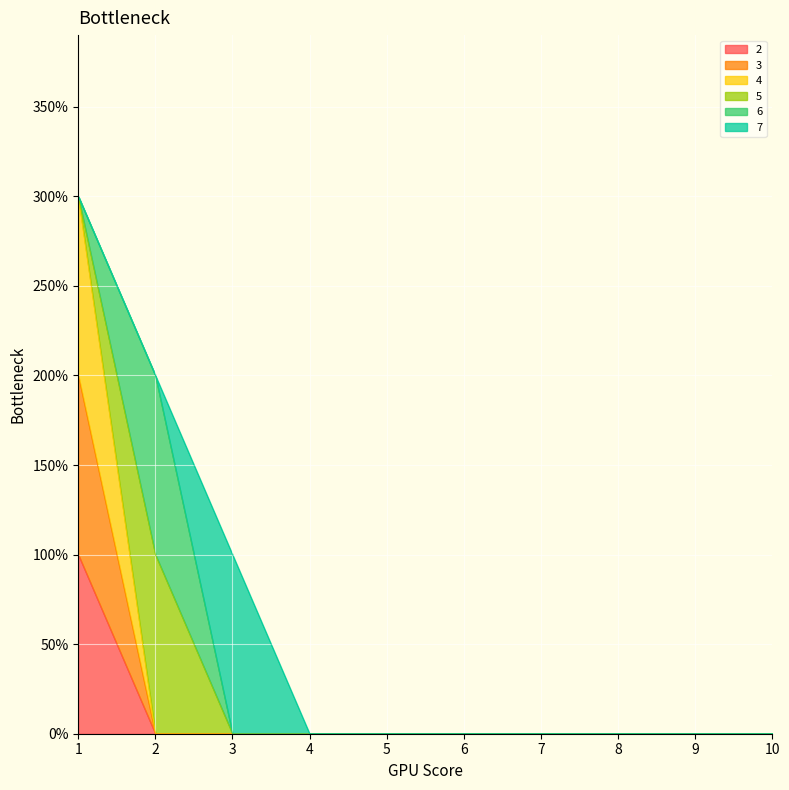

Does the chart display data point markers on the line(s)?

No